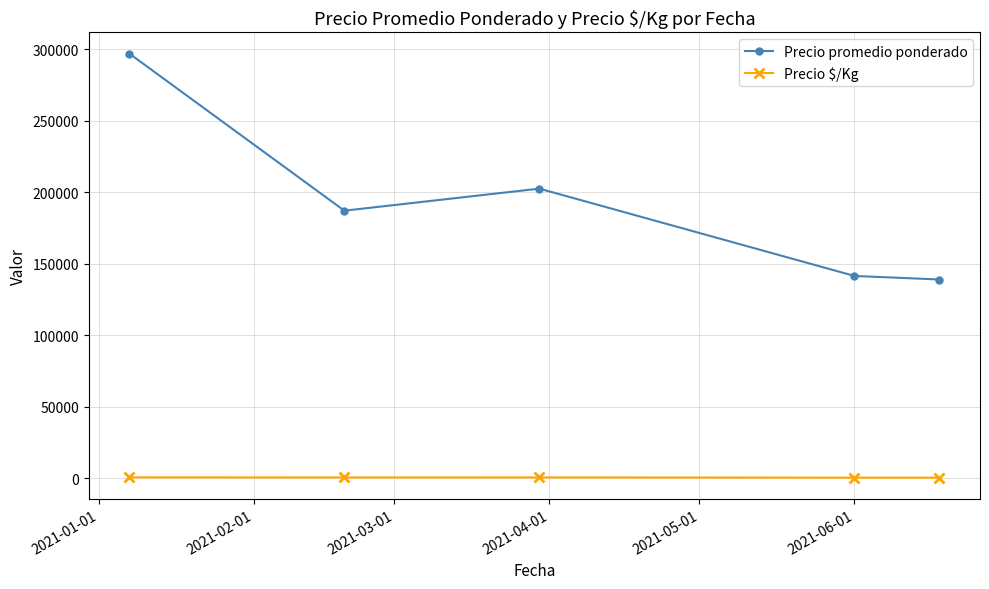

Which series has the largest total across all categories?

Precio promedio ponderado